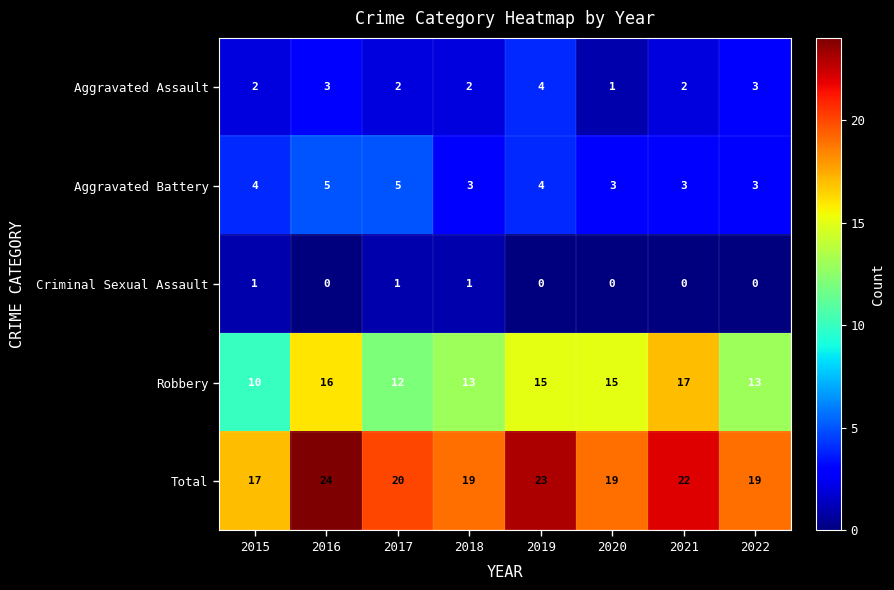

True or false: Criminal Sexual Assault has a value of 0 at 2022.

True